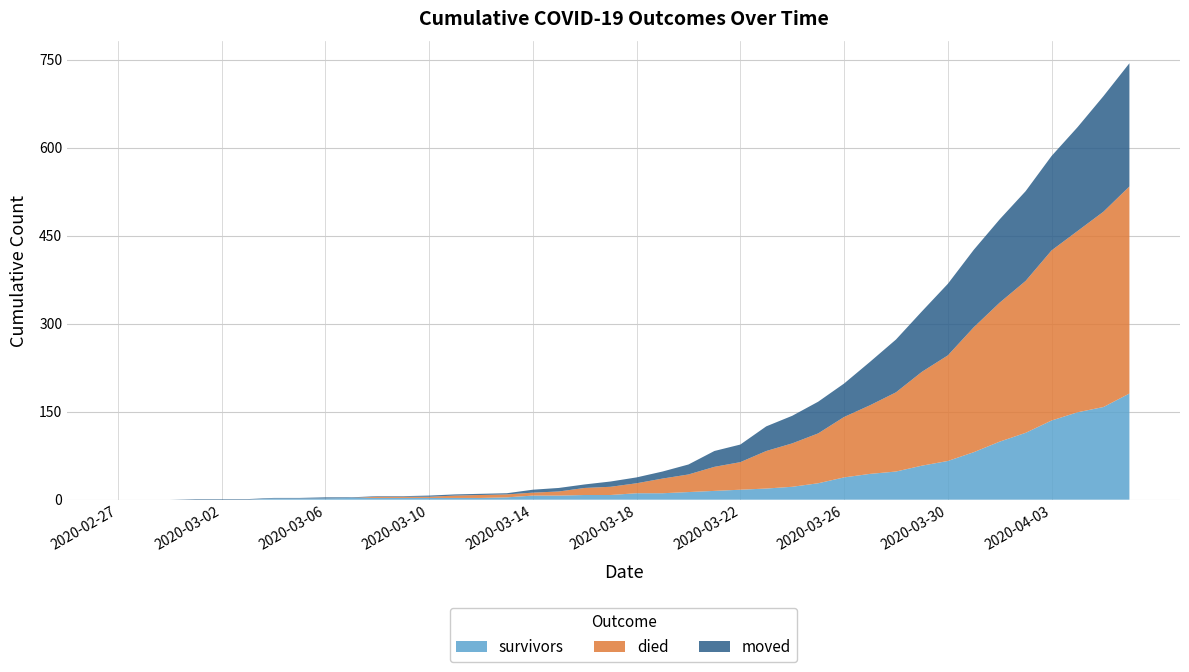

Reading left to right, extract all data points from this chart.

survivors: 0	0	0	0	0	0	2	2	2	3	3	3	3	3	3	4	7	7	8	8	11	11	13	15	17	19	22	28	38	44	48	58	66	81	99	114	135	149	158	181
died: 0	0	0	0	0	0	0	0	0	0	2	2	2	4	5	5	5	7	12	14	17	25	30	41	47	64	74	85	103	117	135	160	180	213	237	259	290	309	333	353
moved: 0	0	0	1	1	1	1	1	2	1	1	1	2	2	2	2	5	6	6	9	10	12	17	27	30	42	47	54	57	74	90	103	122	132	142	153	161	177	197	210